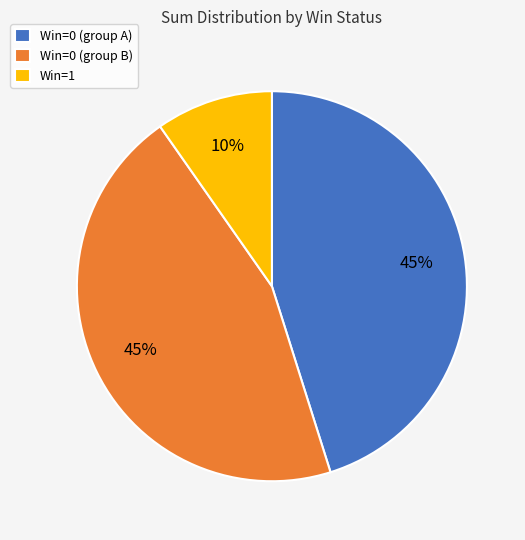

Does any single category account for the majority?

No